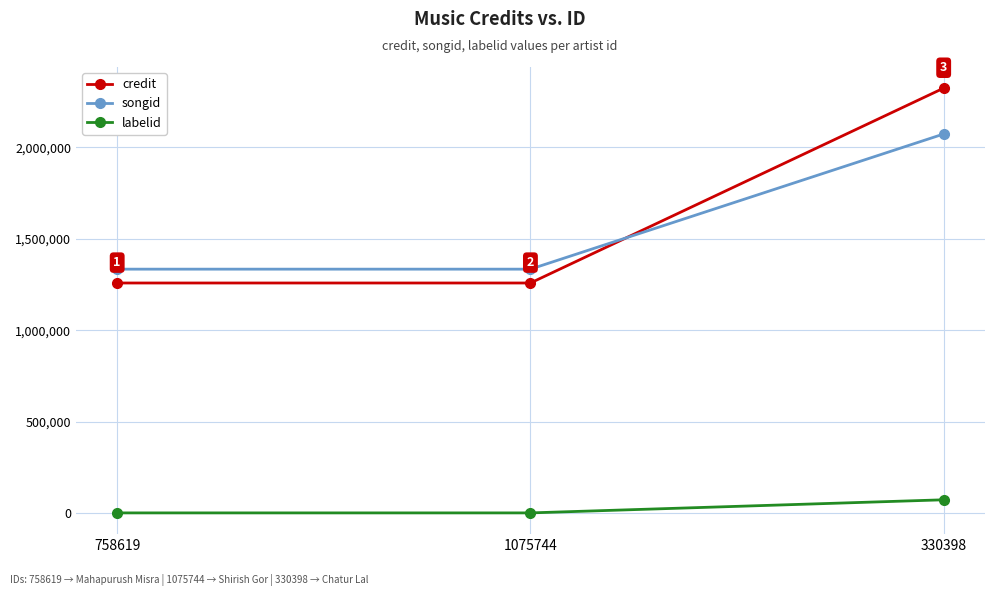

What is the sum of all credit values?

4842032